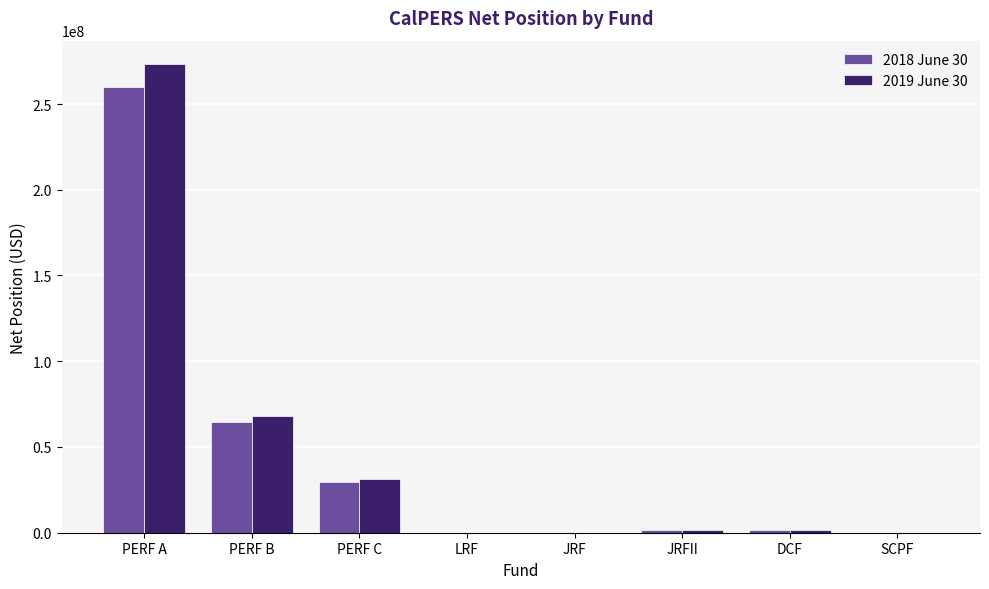

The 2018 June 30 series shows 39631 at JRF. True or false?

True